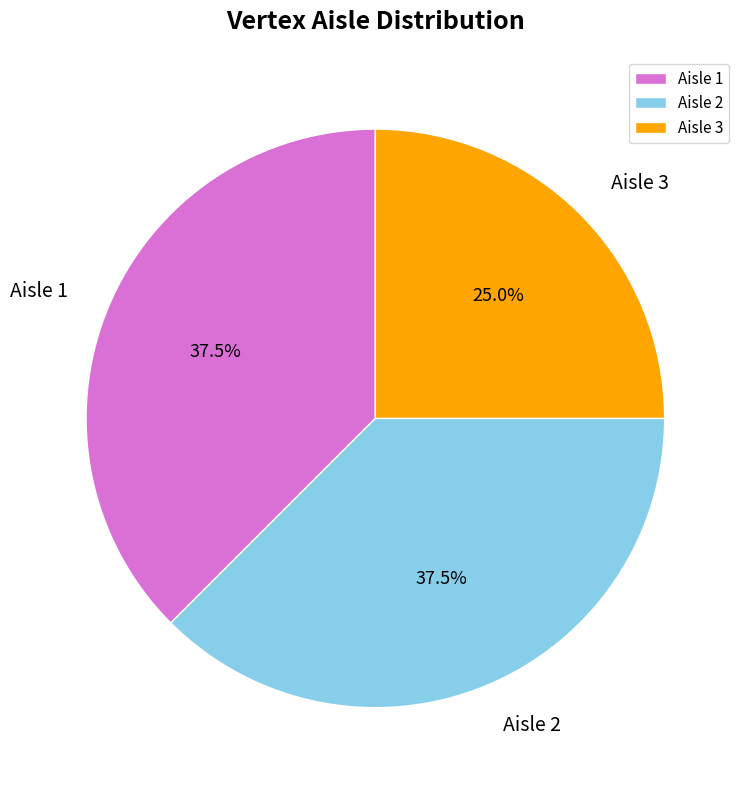

Which category has the smallest portion of the pie?

Aisle 3